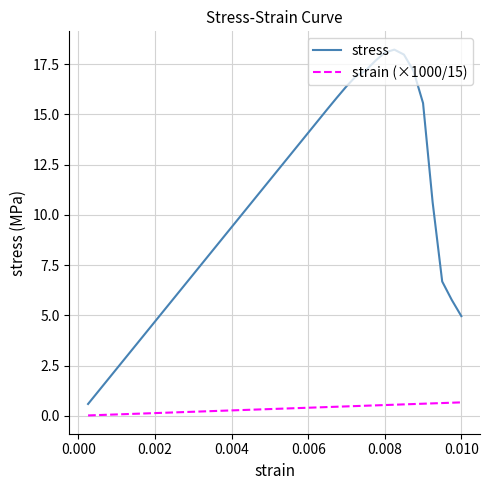

What is the highest value of the strain (×1000/15) series?

0.7